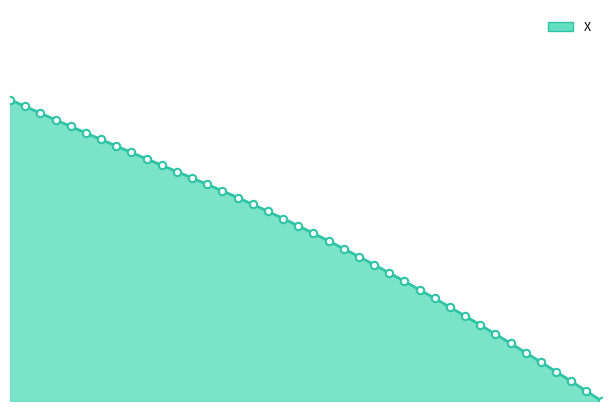

How many lines are shown in the chart?

1